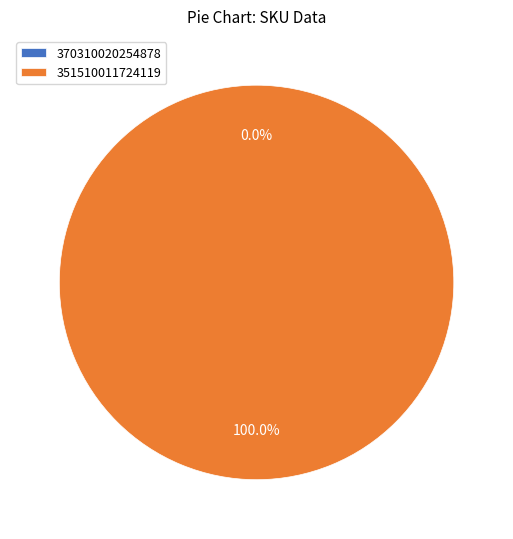

To the nearest percent, what portion does 351510011724119 represent?

100%